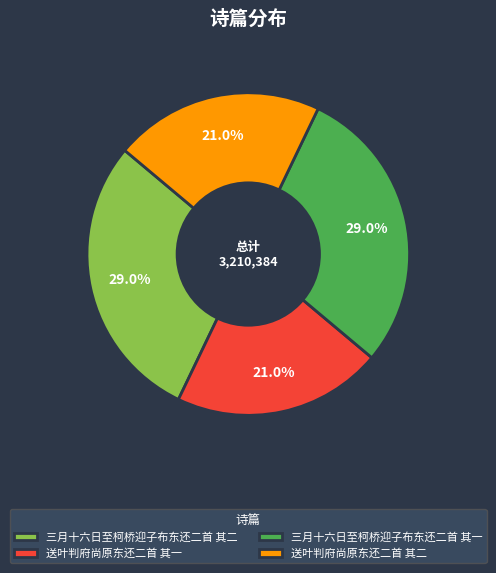

To the nearest percent, what is the combined percentage of 三月十六日至柯桥迎子布东还二首 其二 and 送叶判府尚原东还二首 其一?

50%